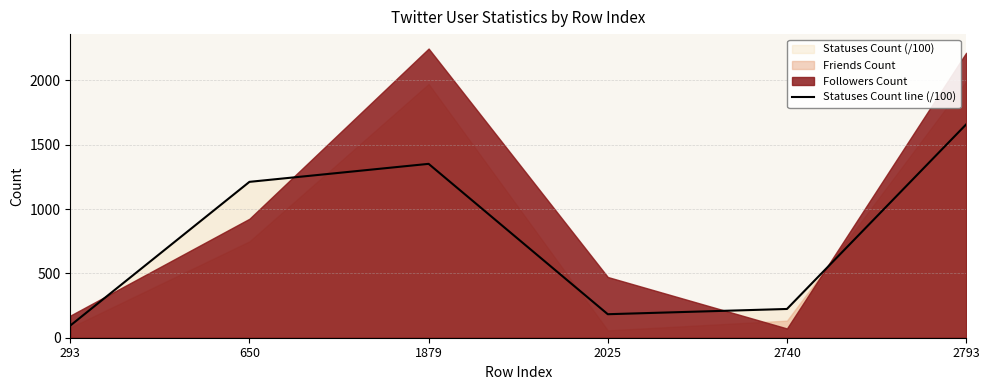

Does the chart display data point markers on the line(s)?

No